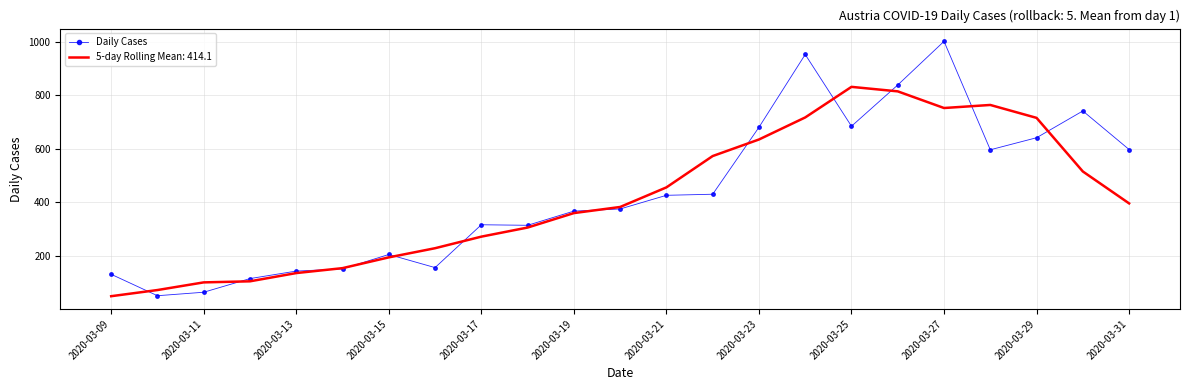

Which series has the widest spread of values?

Daily Cases